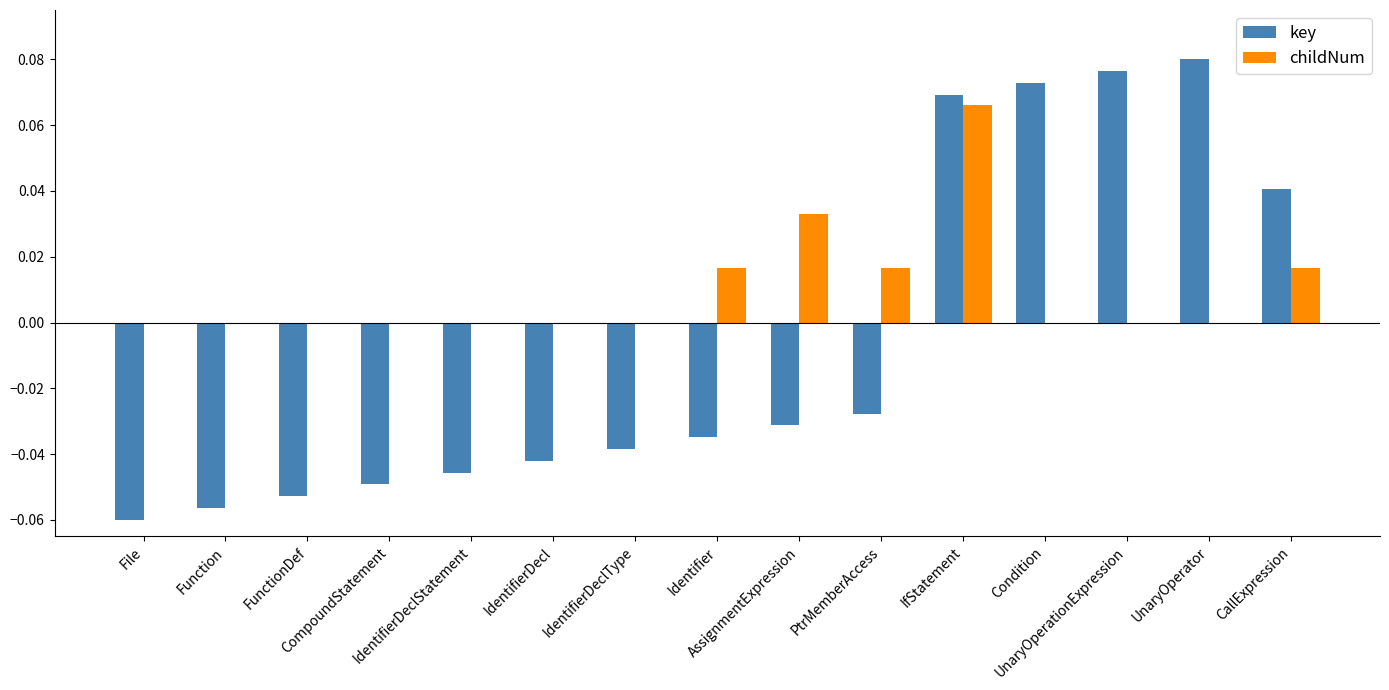

Where does the key series first go above 0?

IfStatement